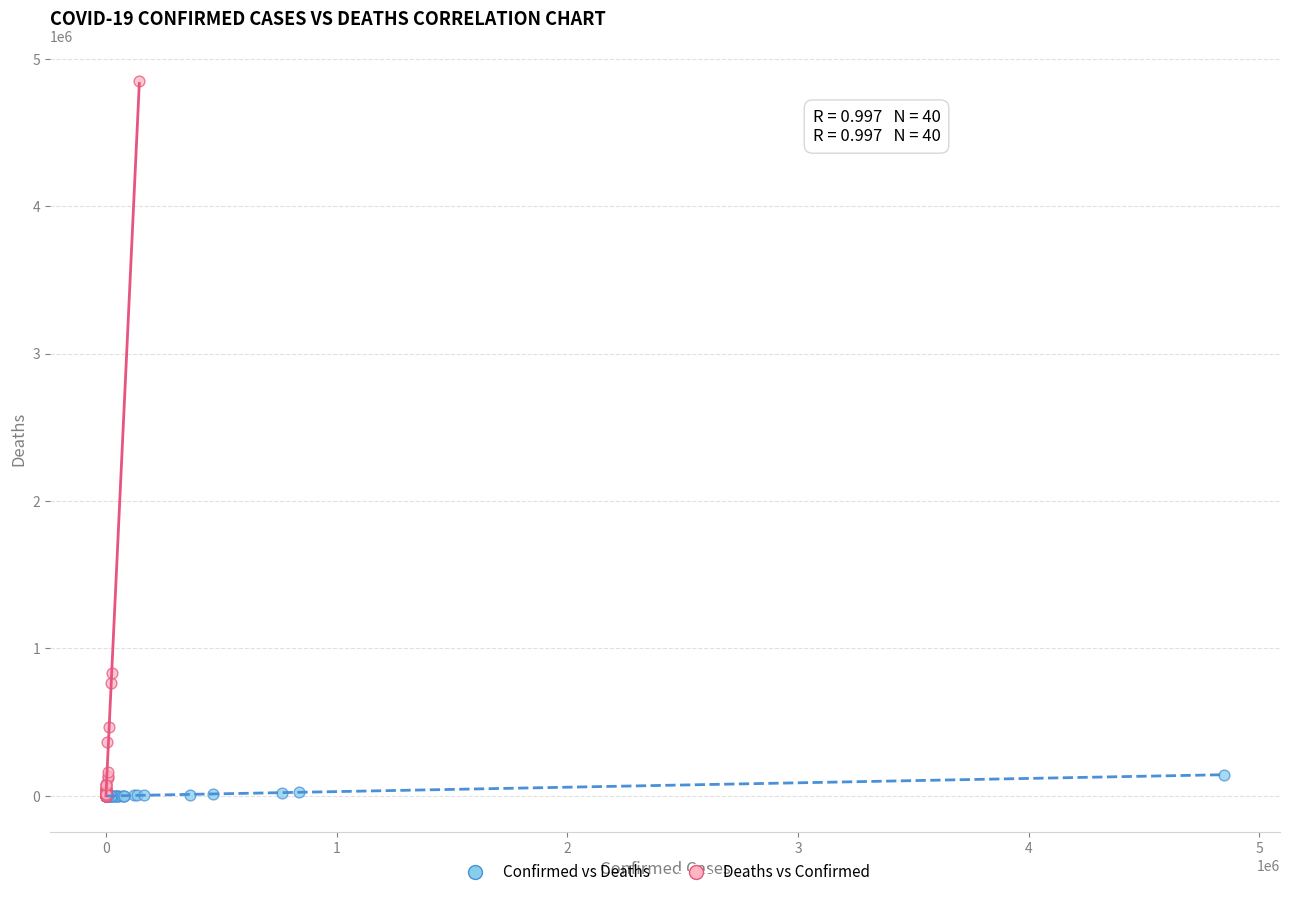

Which series contains the highest Y value?

Deaths vs Confirmed